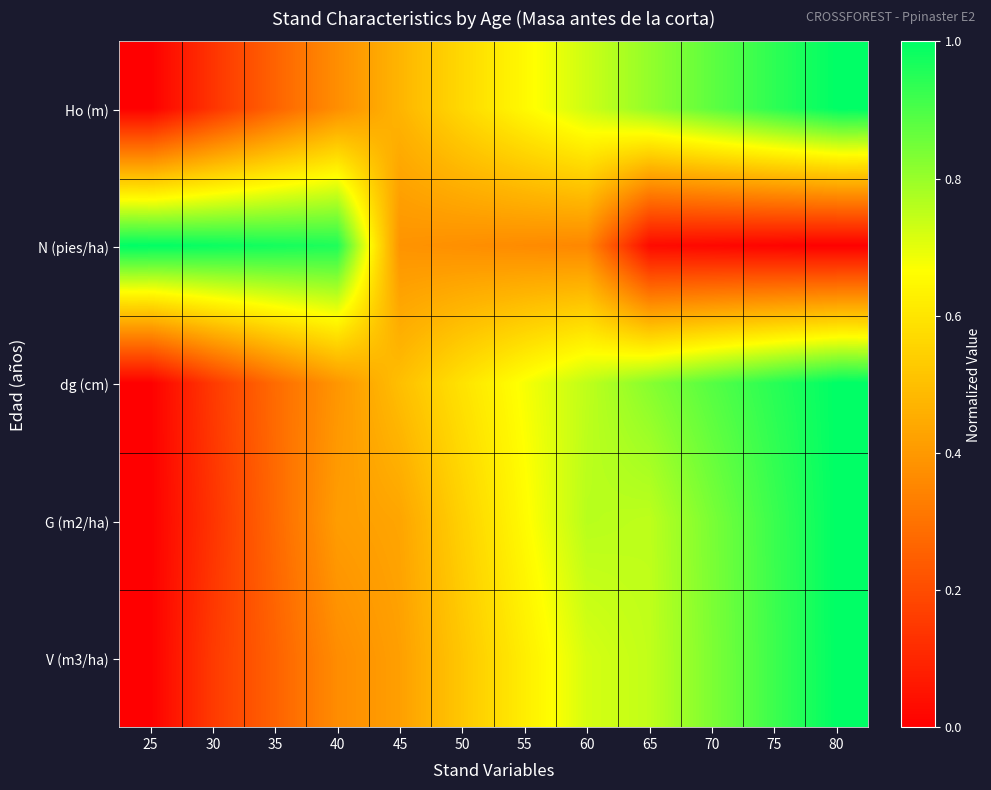

How many series are shown in this chart?

5